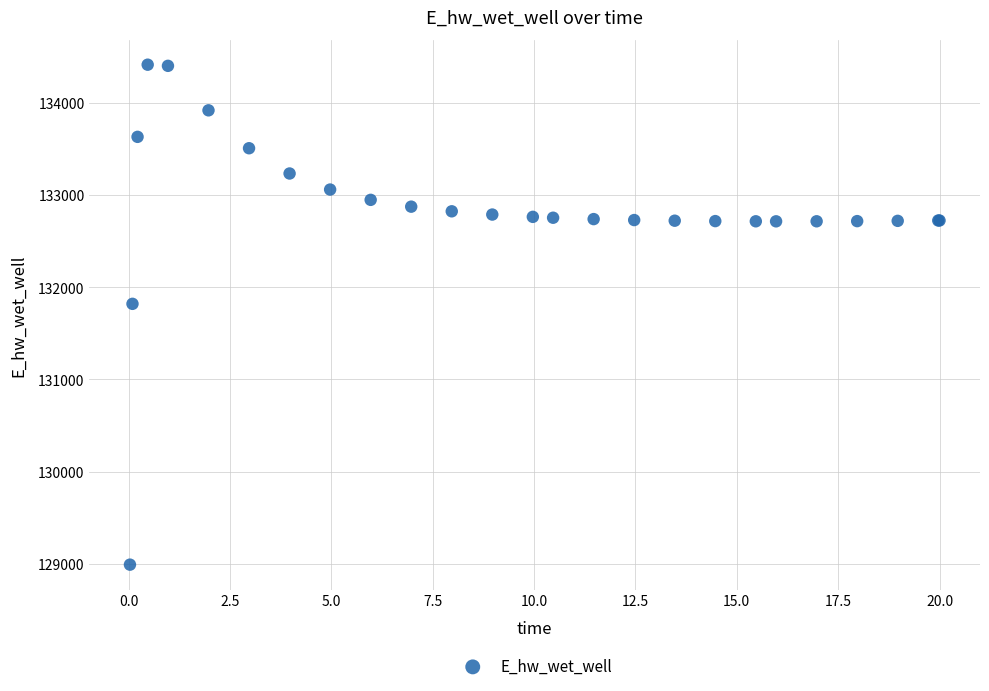

What Y value in the scatter plot is closest to 131701?

131818.6